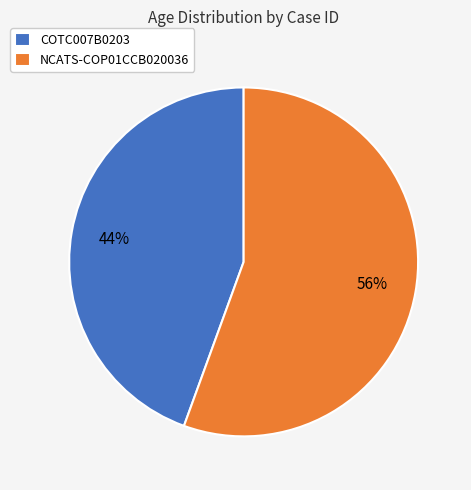

What is the ratio of the value at COTC007B0203 to the value at NCATS-COP01CCB020036?

0.8